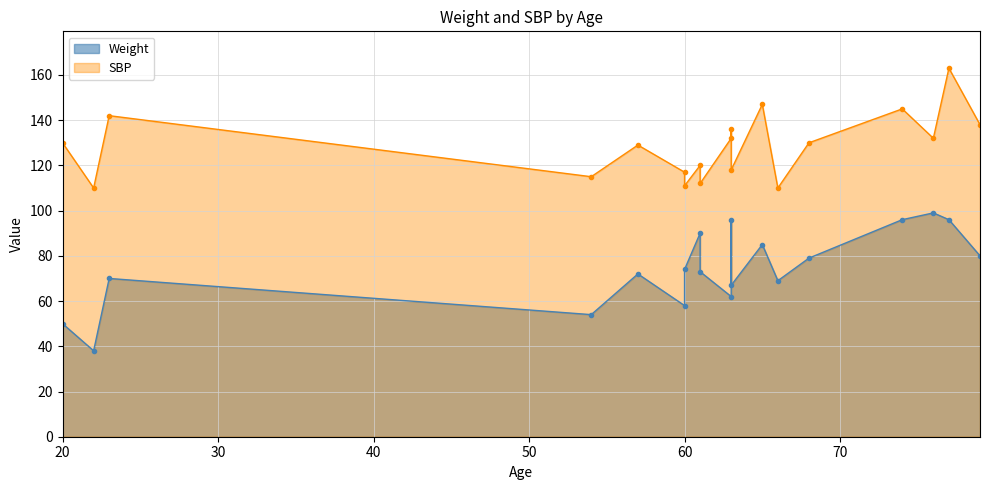

Does the chart display data point markers on the line(s)?

Yes